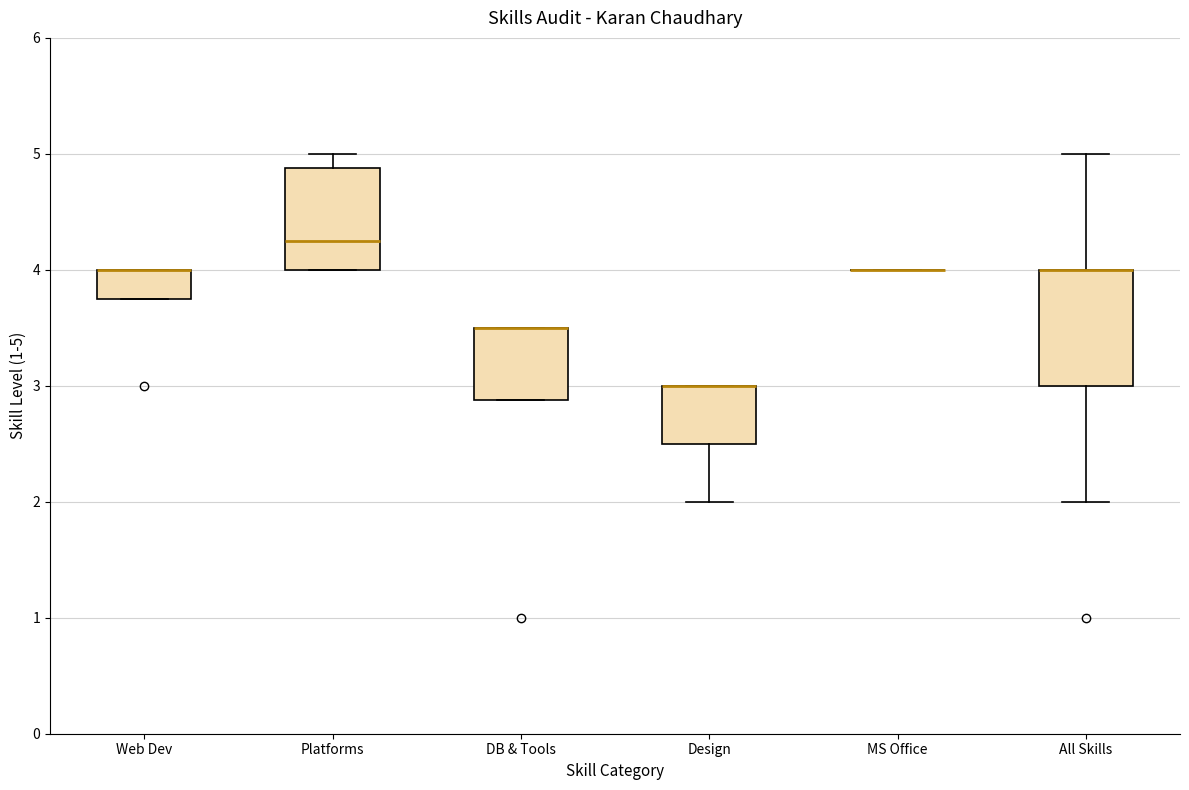

Where is the upper edge of the box for Platforms on the y-axis? The values are not printed on the chart, so give them approximately, as read against the axis.

4.9